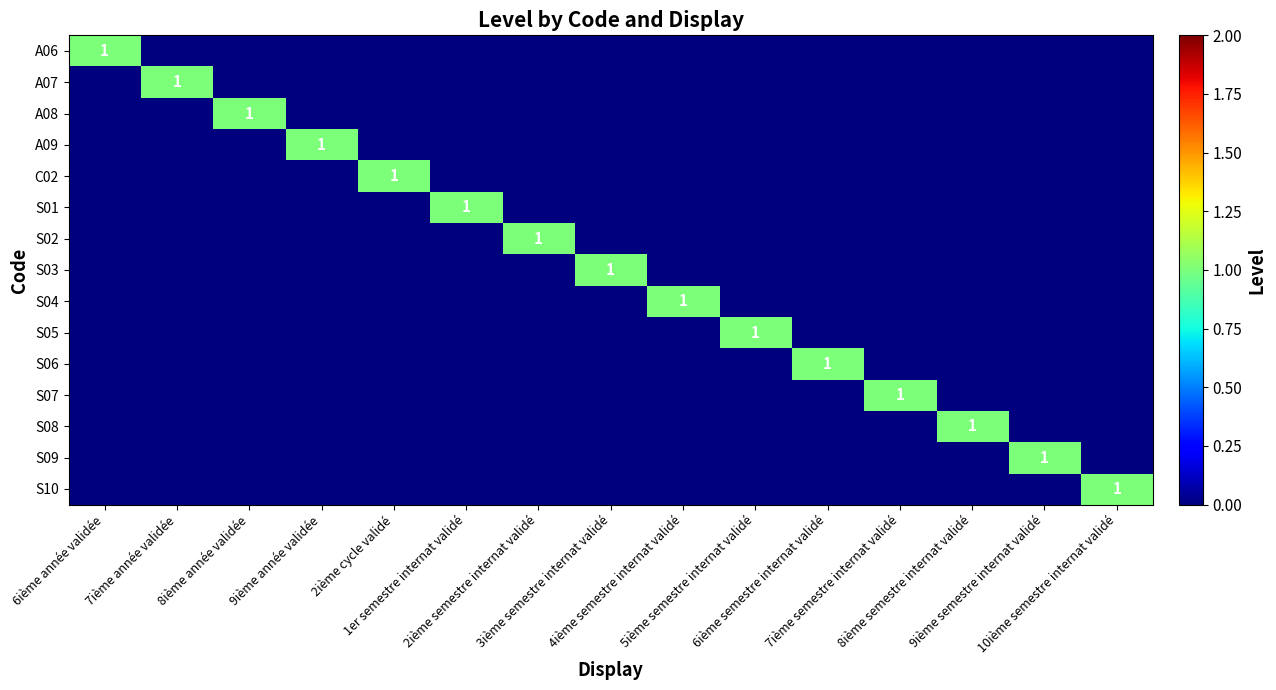

How many data points does each series have?

15